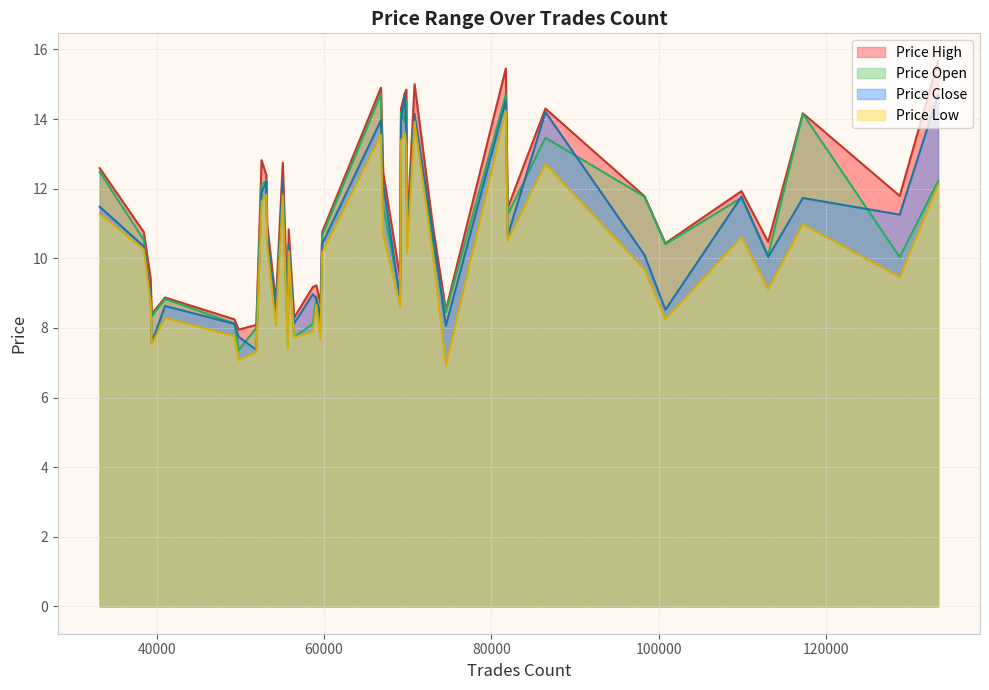

At which label is price_close closest to 11?

128840